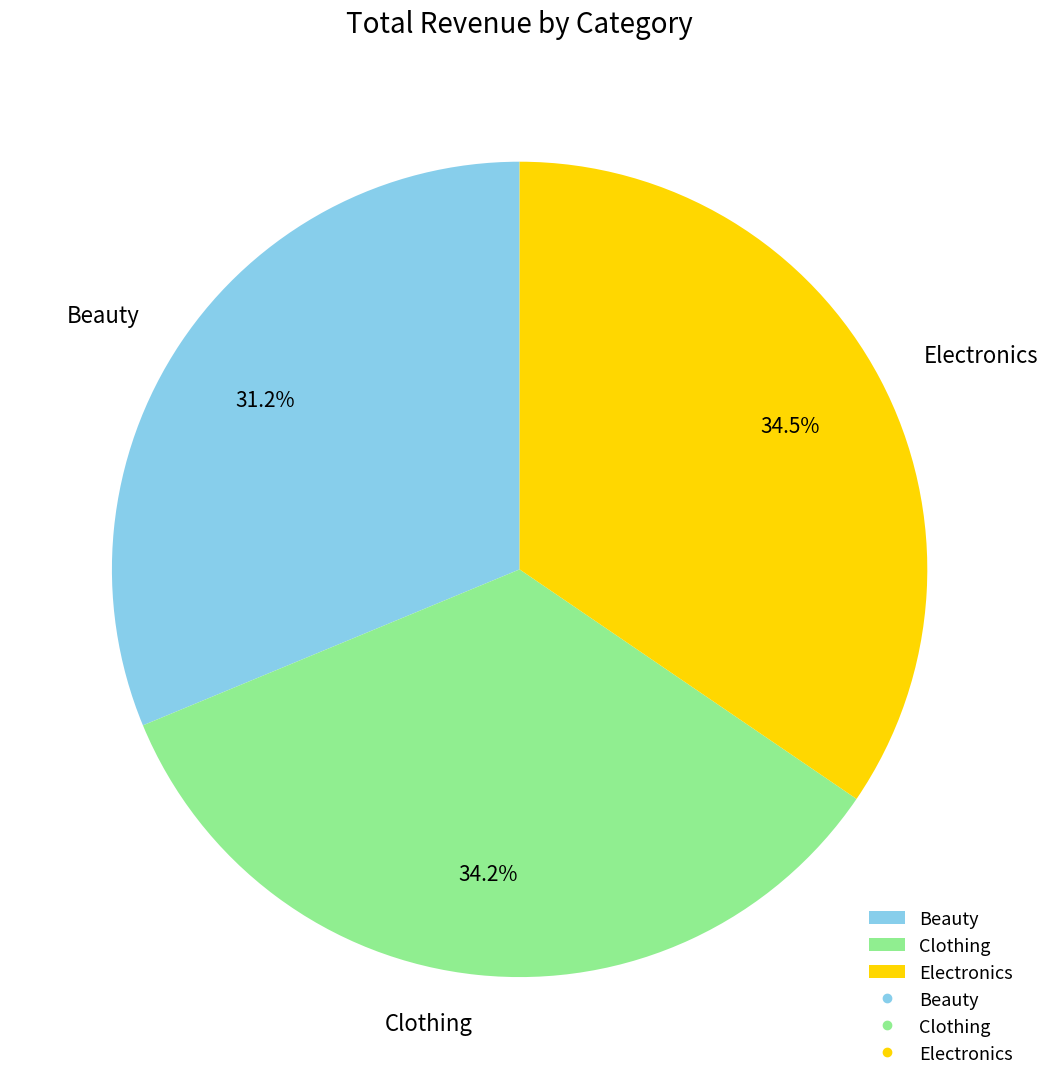

What percentage is NOT represented by Electronics?

65.5%